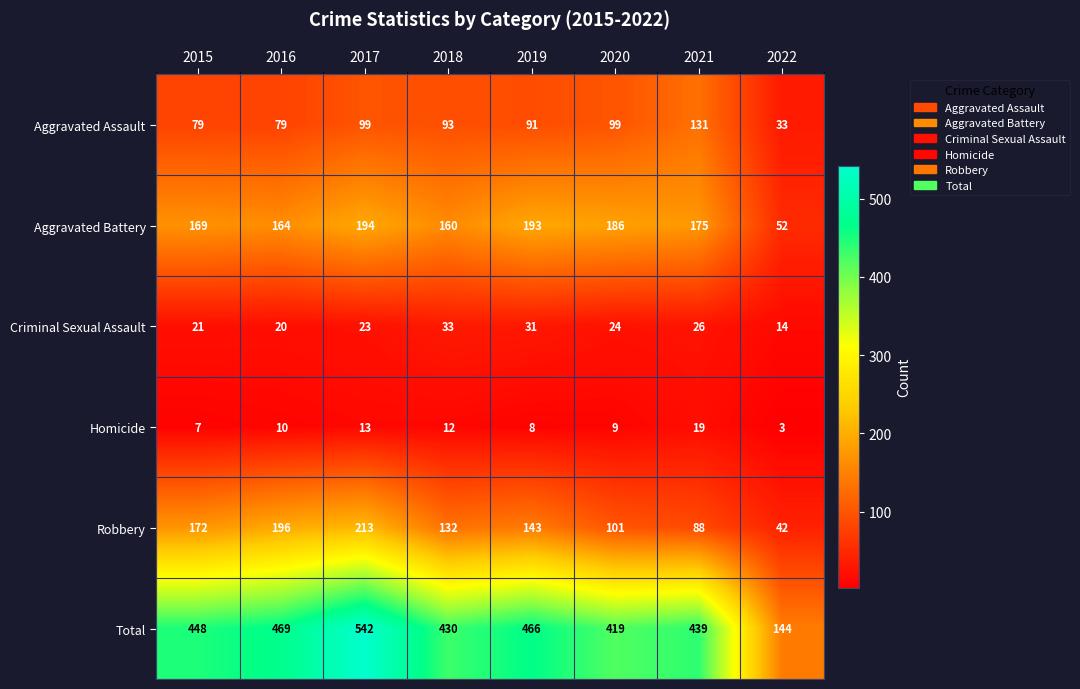

Which series has the widest spread of values?

Total